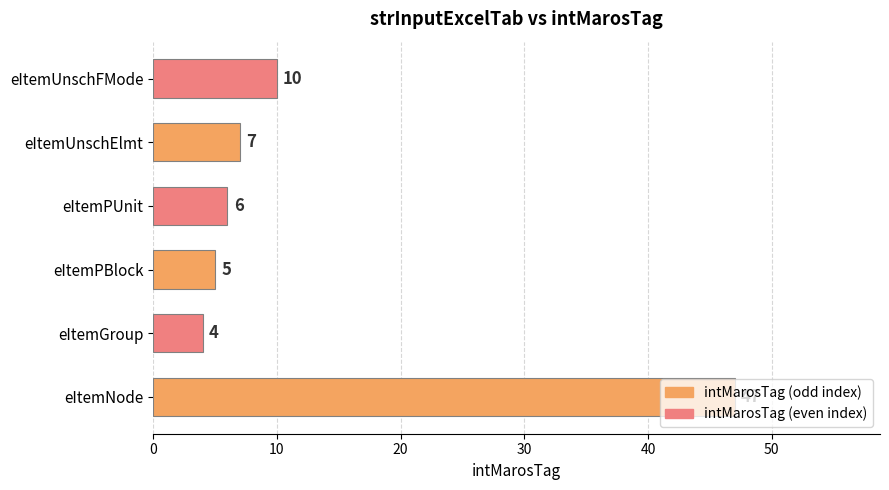

How many values are below 7?

3